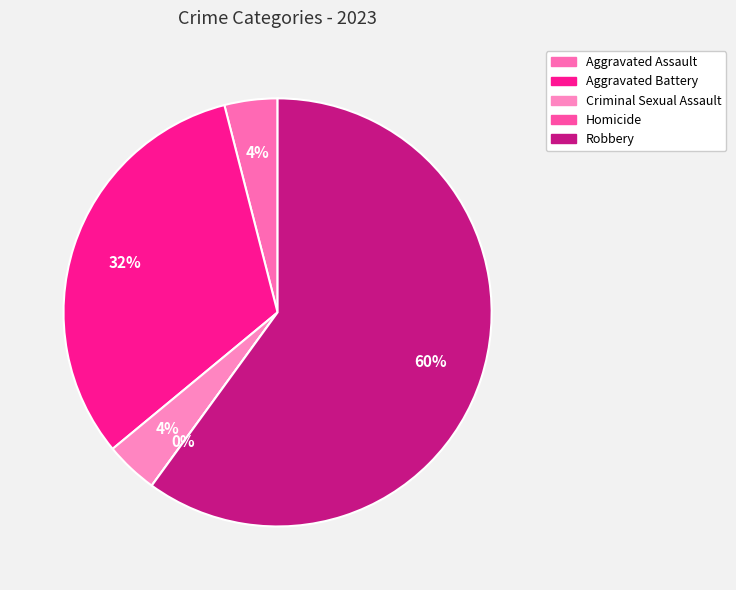

To the nearest percent, what is the difference between the Robbery and Aggravated Assault slice percentages?

56%